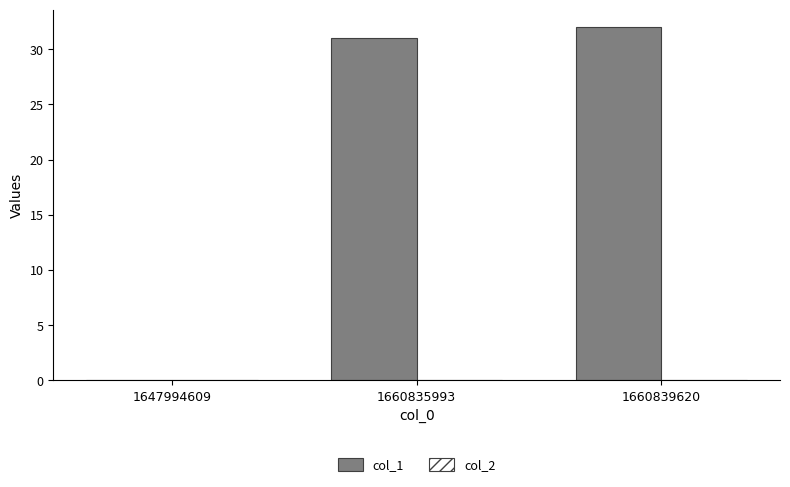

Reading left to right, list all the values displayed in this chart.

1647994609=0	1660835993=31	1660839620=32